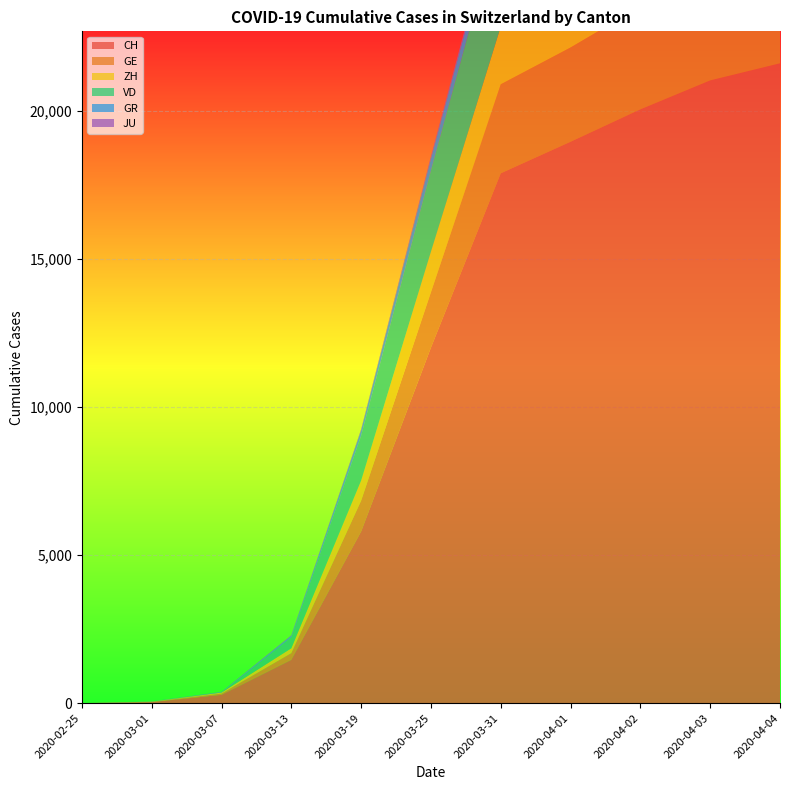

Reading left to right, what are all the values shown in this chart?

CH: 2020-02-25=0	2020-03-01=36	2020-03-07=280	2020-03-13=1463	2020-03-19=5794	2020-03-25=12000	2020-03-31=17882	2020-04-01=18946	2020-04-02=20040	2020-04-03=21017	2020-04-04=21593
GE: 2020-02-25=0	2020-03-01=10	2020-03-07=43	2020-03-13=227	2020-03-19=1041	2020-03-25=1870	2020-03-31=3003	2020-04-01=3180	2020-04-02=3469	2020-04-03=3678	2020-04-04=3816
ZH: 2020-02-25=0	2020-03-01=7	2020-03-07=34	2020-03-13=163	2020-03-19=679	2020-03-25=1368	2020-03-31=1947	2020-04-01=2136	2020-04-02=2300	2020-04-03=2428	2020-04-04=2461
VD: 2020-02-25=0	2020-03-01=0	2020-03-07=0	2020-03-13=370	2020-03-19=1513	2020-03-25=2738	2020-03-31=3764	2020-04-01=3916	2020-04-02=4050	2020-04-03=4185	2020-04-04=4257
GR: 2020-02-25=0	2020-03-01=6	2020-03-07=17	2020-03-13=53	2020-03-19=182	2020-03-25=393	2020-03-31=547	2020-04-01=592	2020-04-02=622	2020-04-03=649	2020-04-04=657
JU: 2020-02-25=0	2020-03-01=1	2020-03-07=5	2020-03-13=17	2020-03-19=36	2020-03-25=92	2020-03-31=140	2020-04-01=145	2020-04-02=149	2020-04-03=149	2020-04-04=154